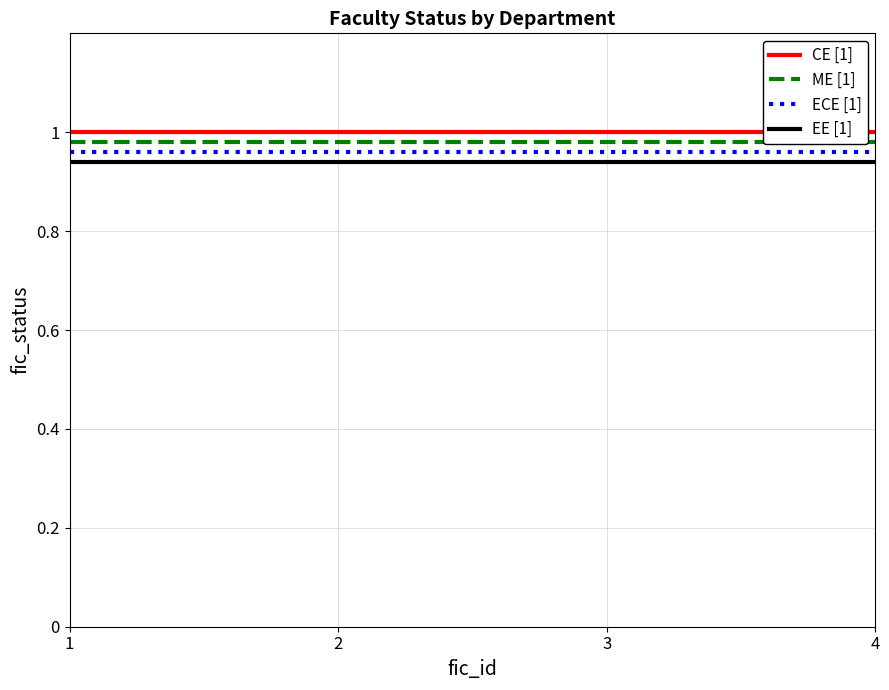

True or false: EE [1] and ME [1] intersect in this chart.

False